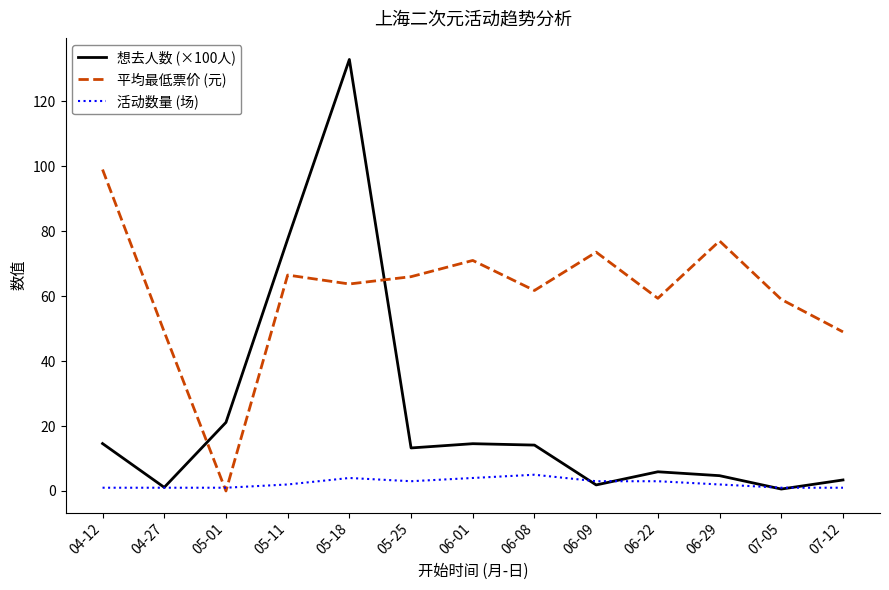

Between 05-25 and 06-29, which series saw the biggest shift?

平均最低票价 (元)